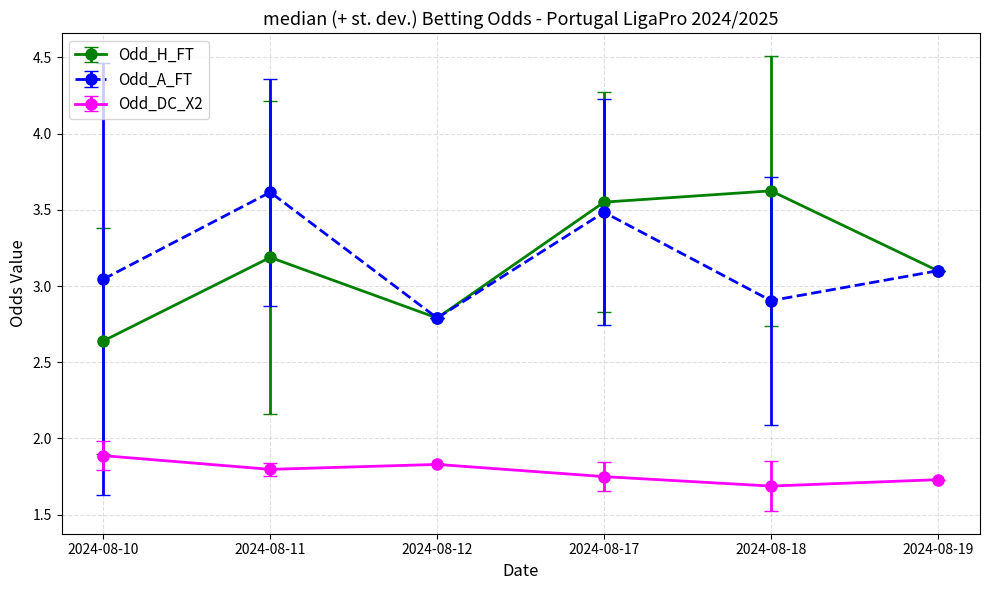

At how many categories does at least one series exceed 2?

6